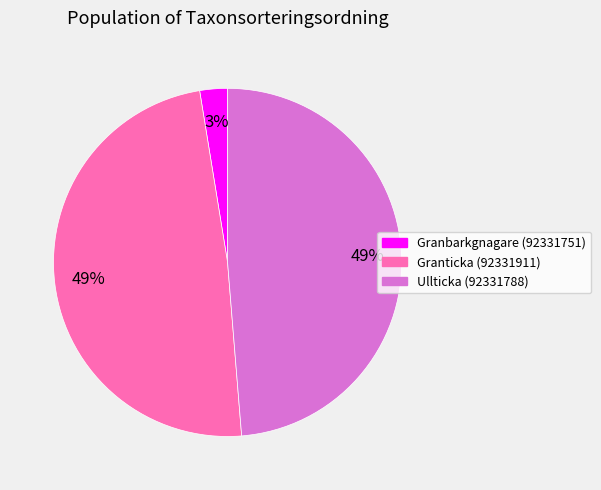

Combined, do Granbarkgnagare (92331751) and Ullticka (92331788) account for over 50%?

Yes